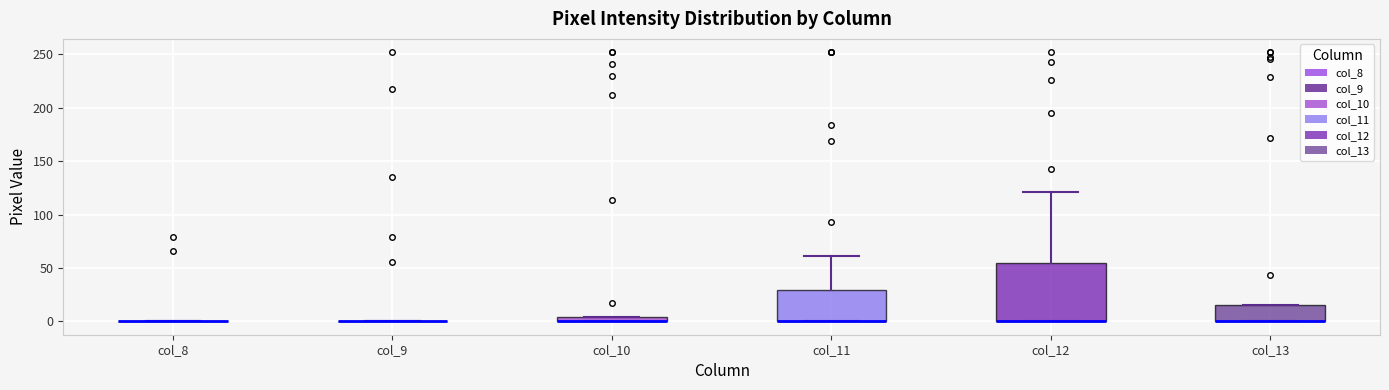

Where is the lower edge of the box for col_10 on the y-axis? The values are not printed on the chart, so give them approximately, as read against the axis.

0